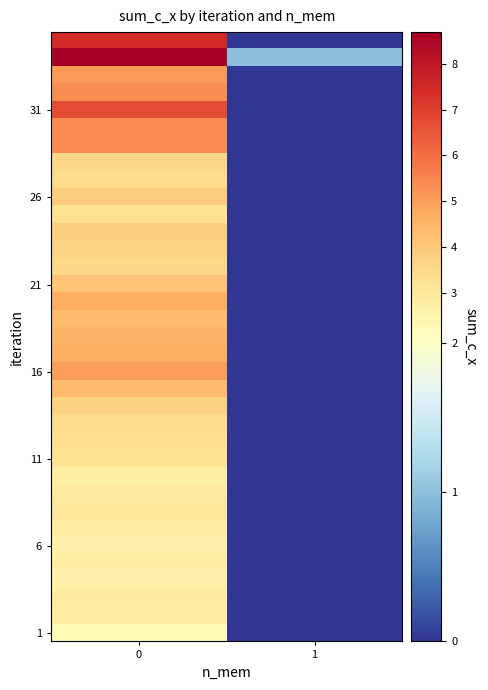

Which label corresponds to the smallest value in the chart?

1